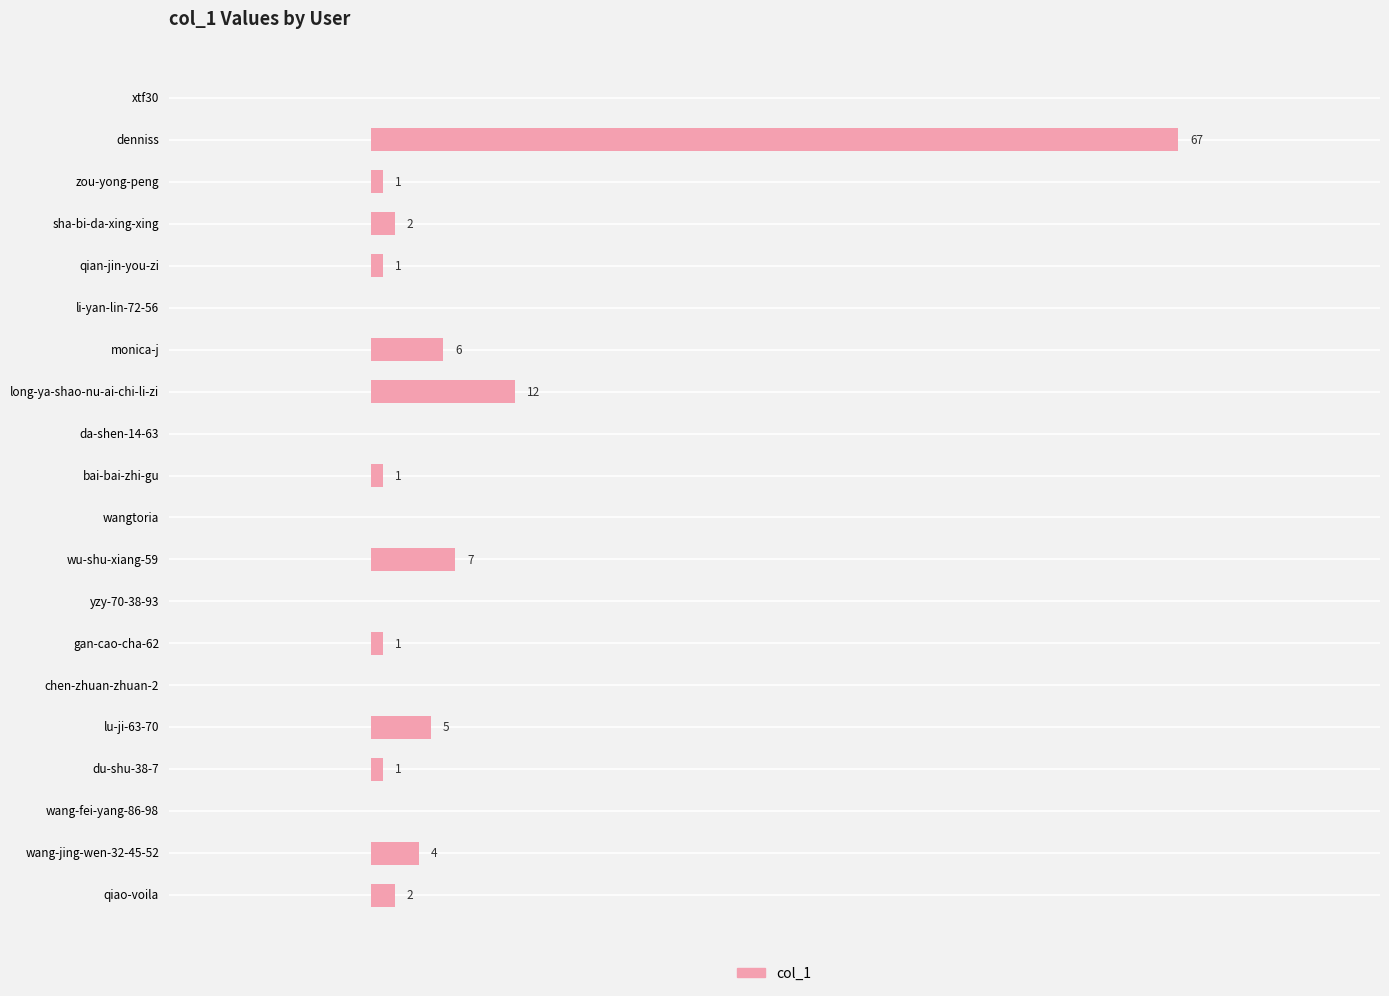

Which has a higher value, yzy-70-38-93 or bai-bai-zhi-gu?

bai-bai-zhi-gu